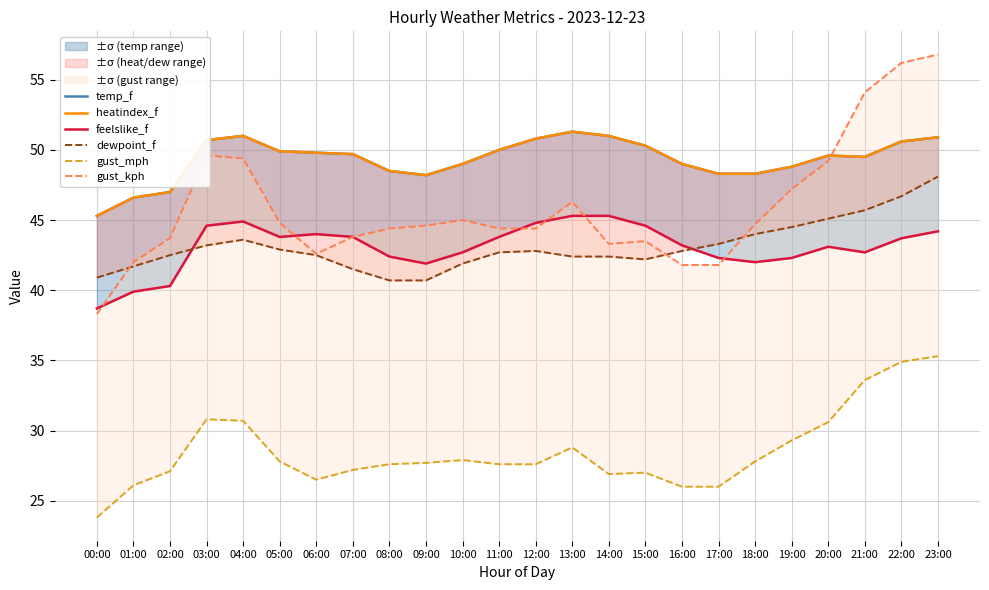

True or false: gust_mph has a value of 43.7 at 07:00.

False